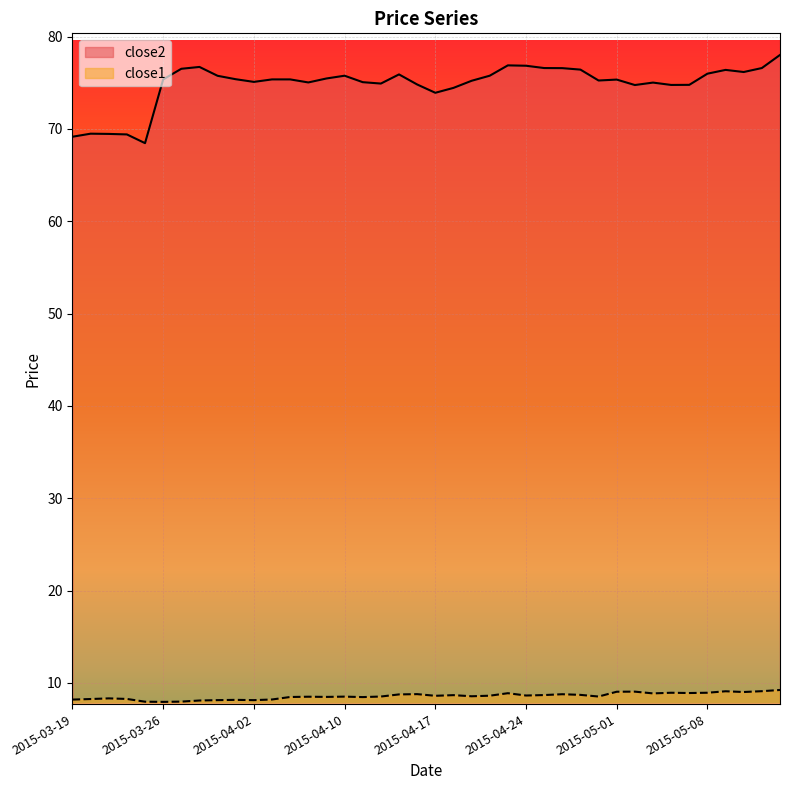

True or false: close1 and close2 intersect in this chart.

False